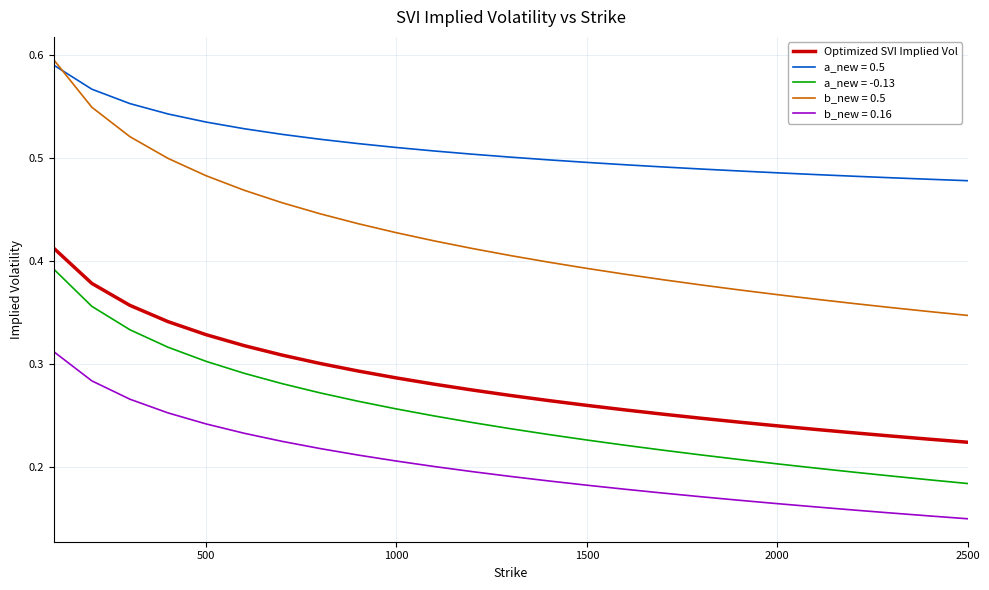

True or false: b_new = 0.16 and a_new = -0.13 cross at least once.

False